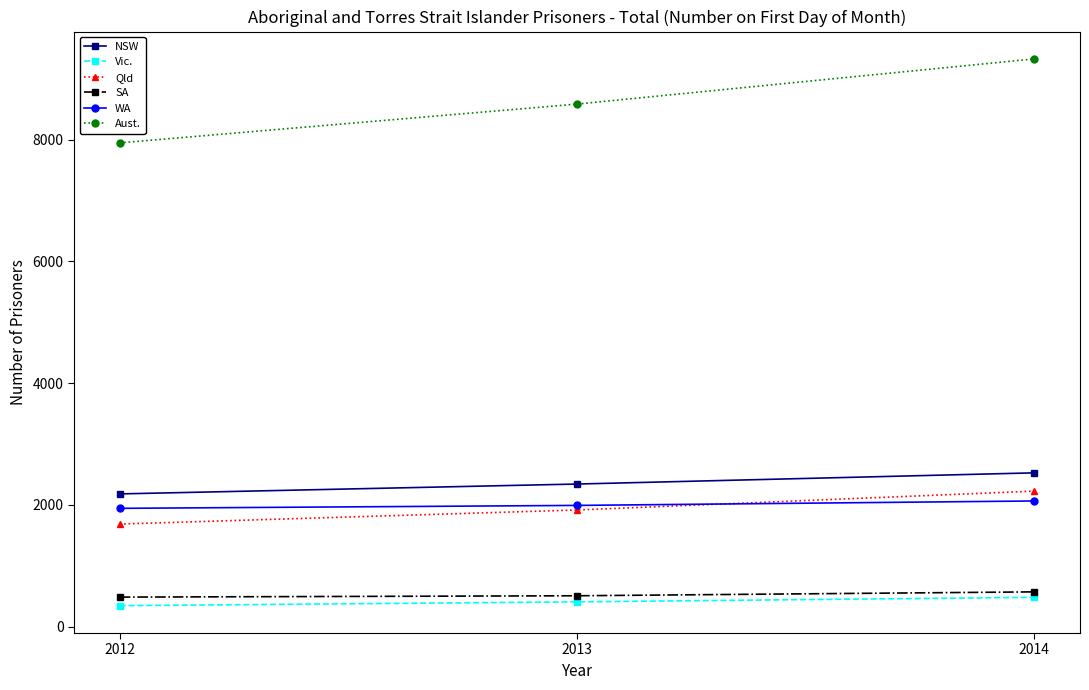

What is the value of the WA point at the 3rd from the left?

2065